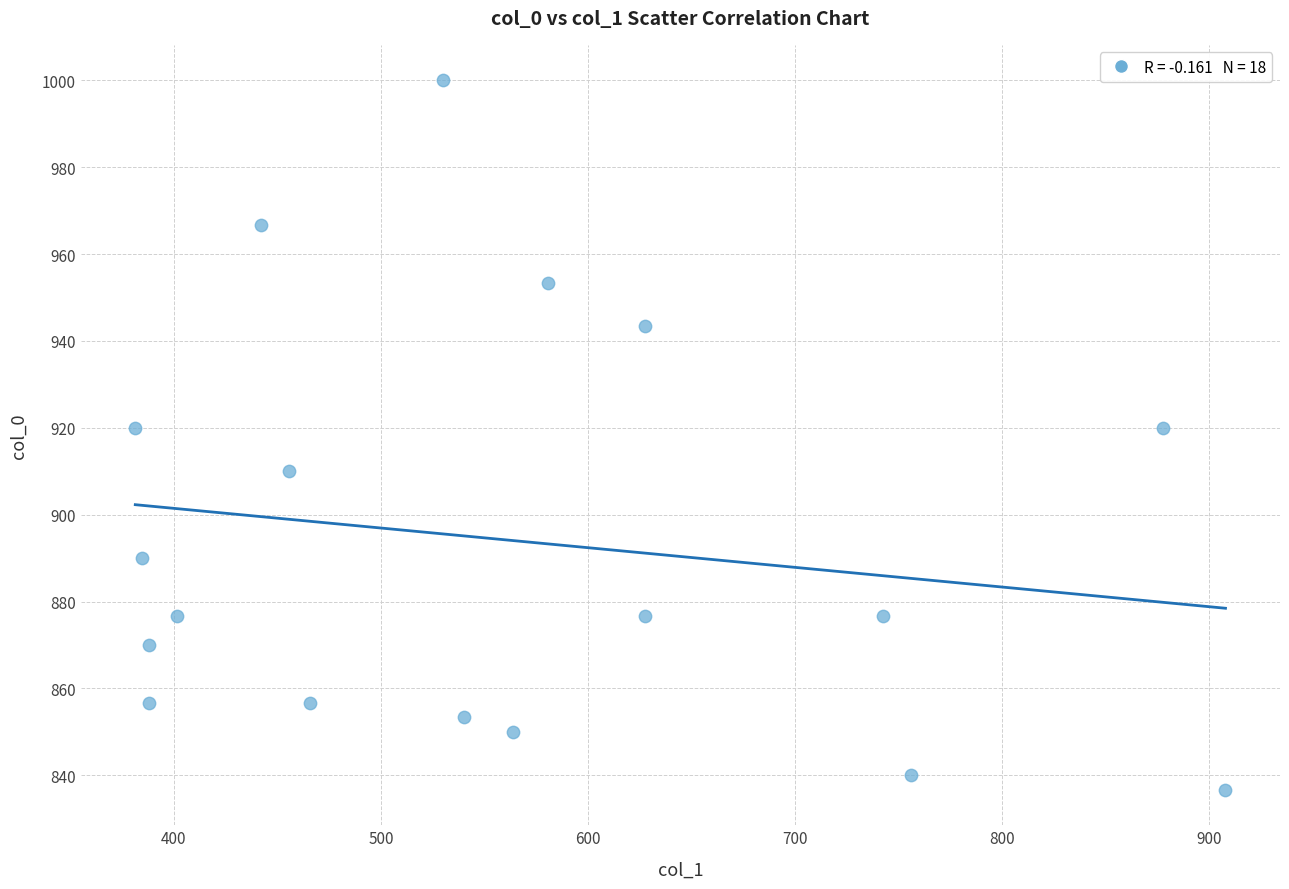

What is the range of X values (max minus min)?

526.5